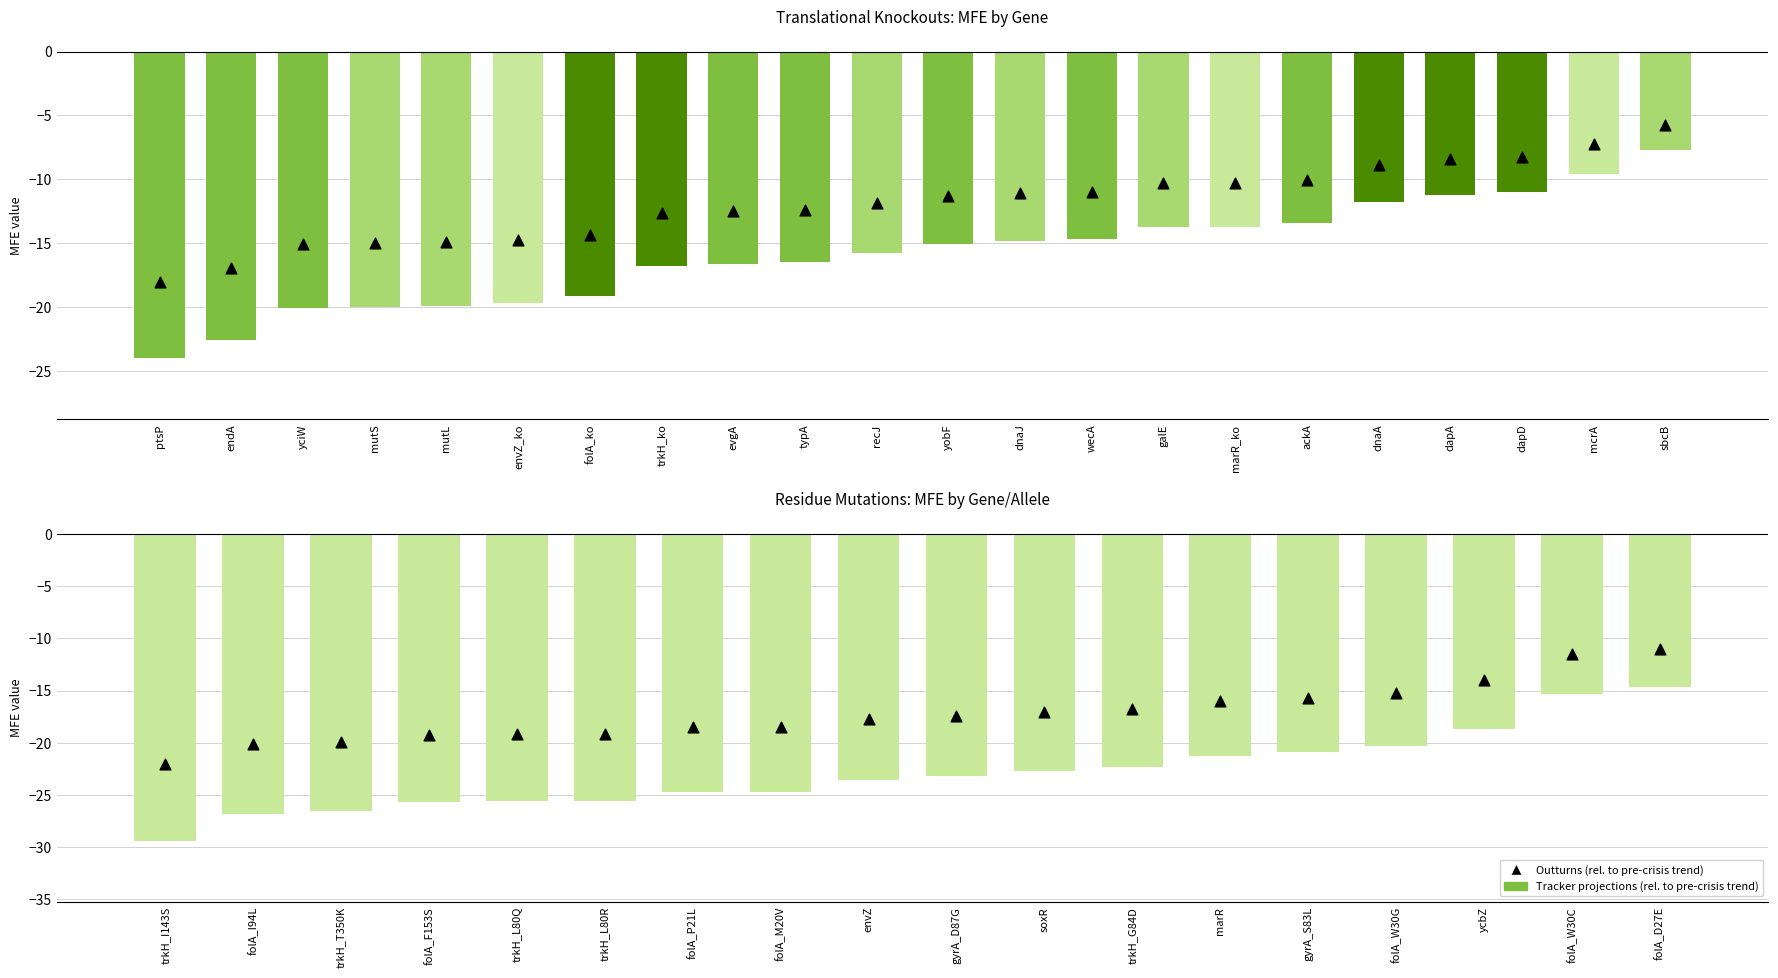

Is the value of Tracker projections (rel. to pre-crisis trend) at envZ greater than the value of Outturns (rel. to pre-crisis trend) at gyrA_D87G?

No